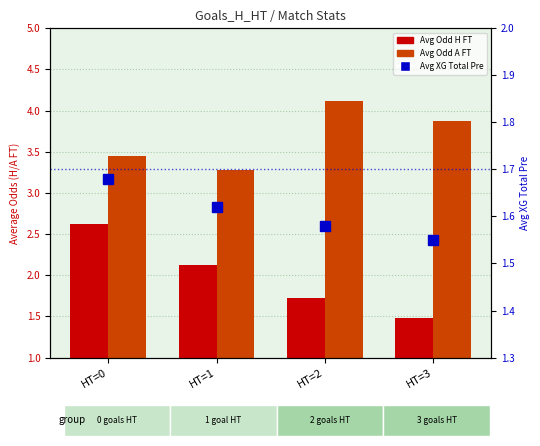

What is the lowest value of the Avg XG Total Pre series?

1.6